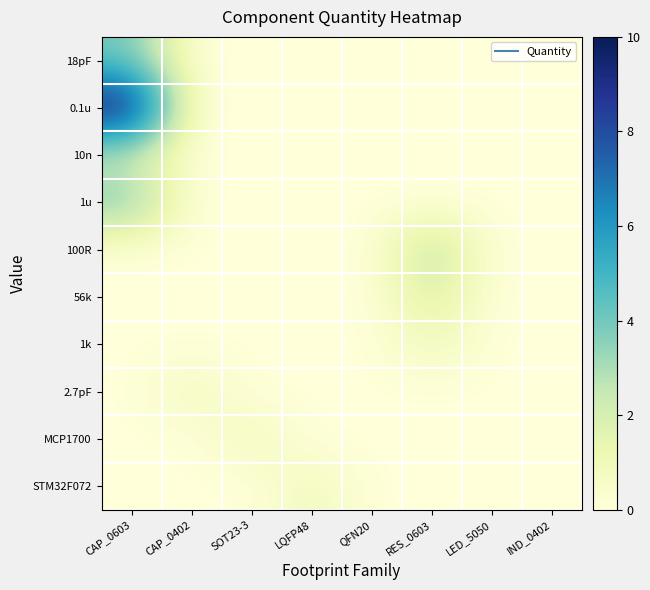

Rank the series by their maximum value, from lowest to highest.

1k, 2.7pF, MCP1700, STM32F072, 10n, 56k, 100R, 18pF, 1u, 0.1u